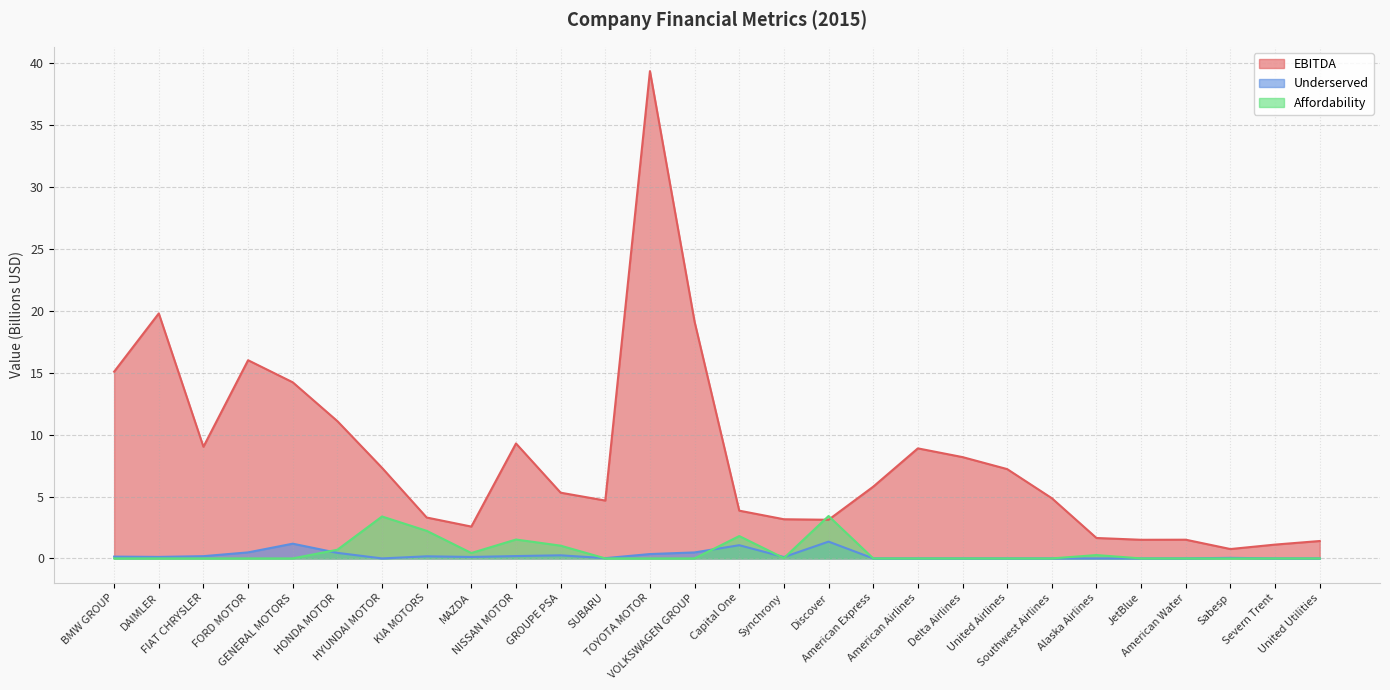

Where is Affordability nearest to the value 1?

GROUPE PSA